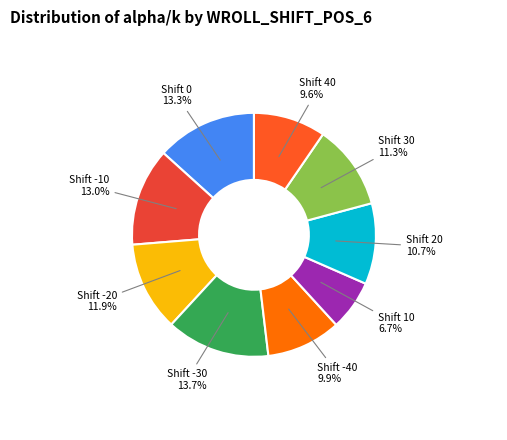

How many slices are in this pie chart?

9